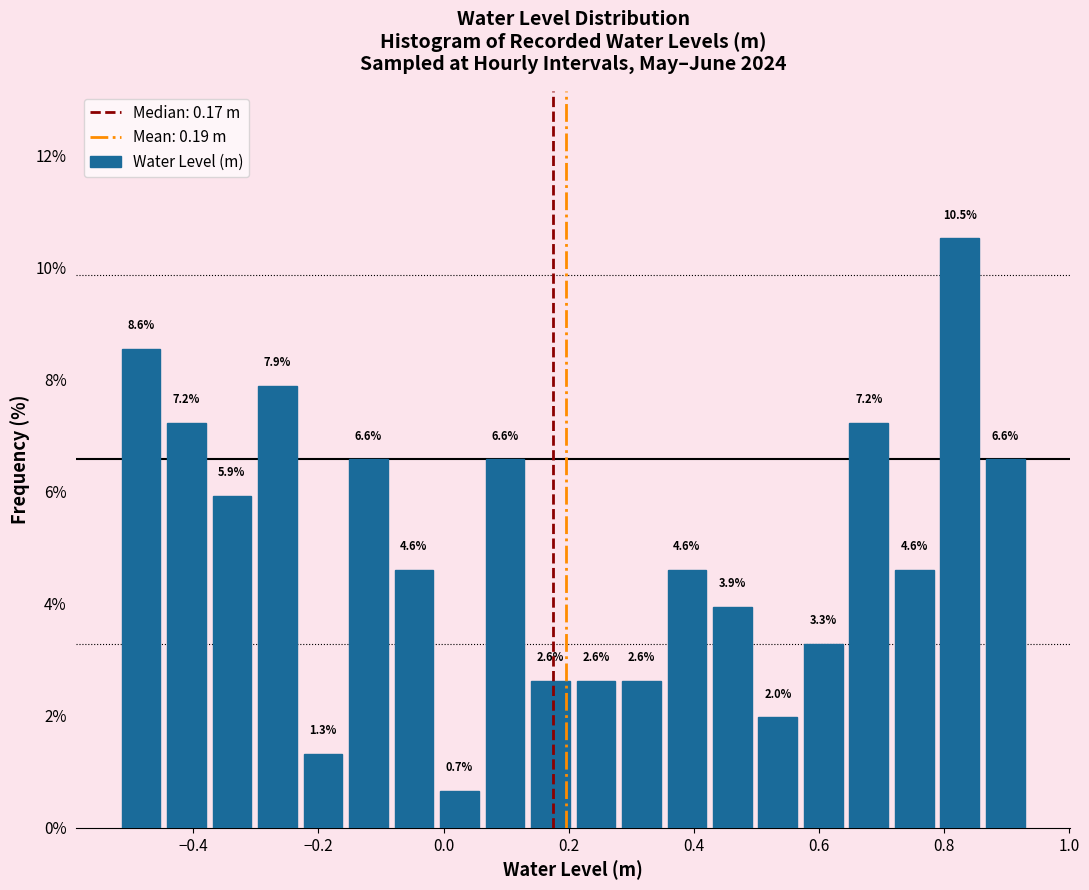

Around what value on the x-axis is the tallest bar? Give the approximate position of its centre, as read against the axis.

0.82